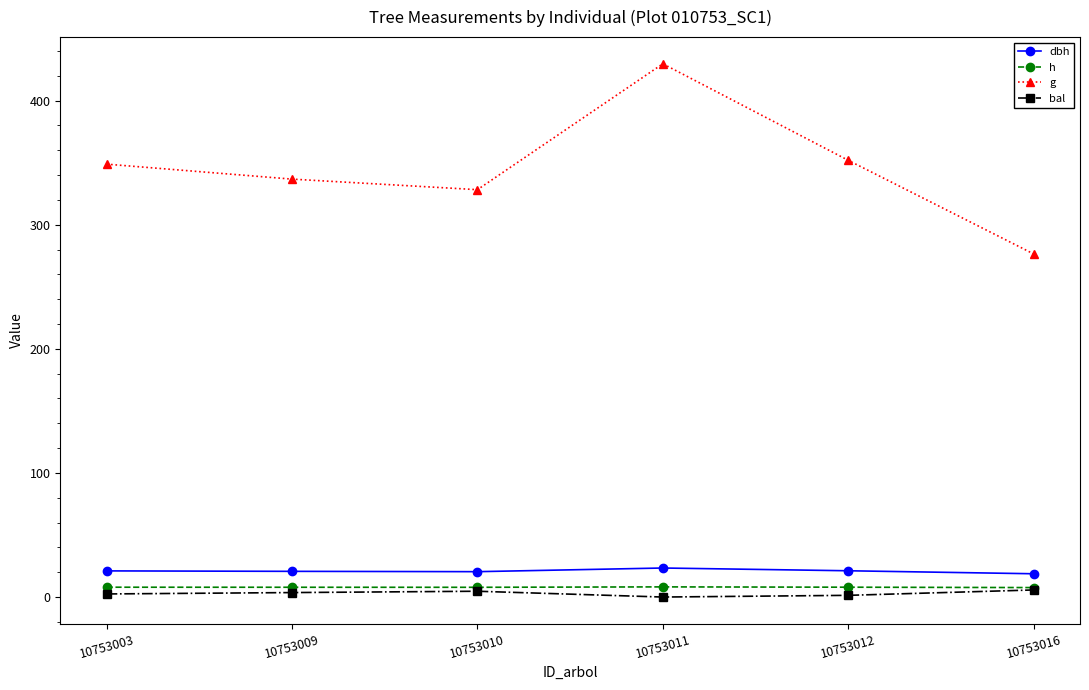

True or false: g and dbh intersect in this chart.

False